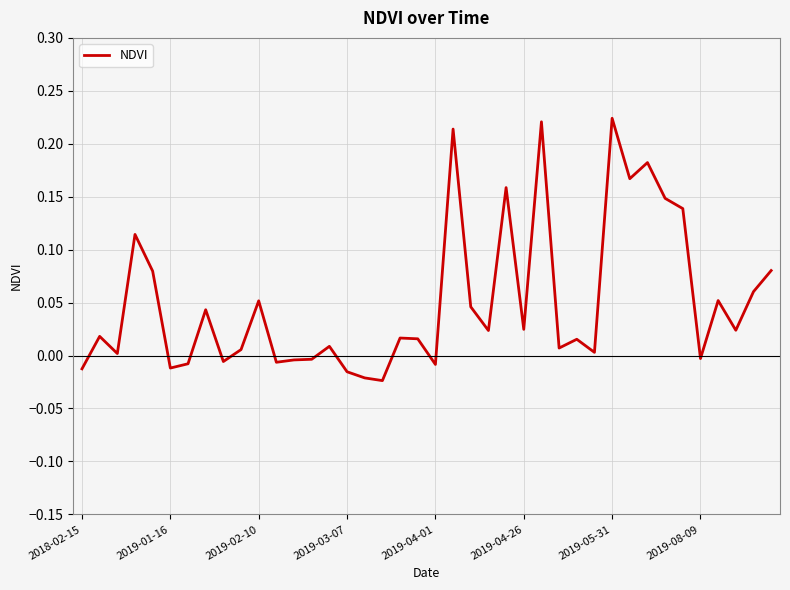

Is this an area chart (filled region under the line)?

No